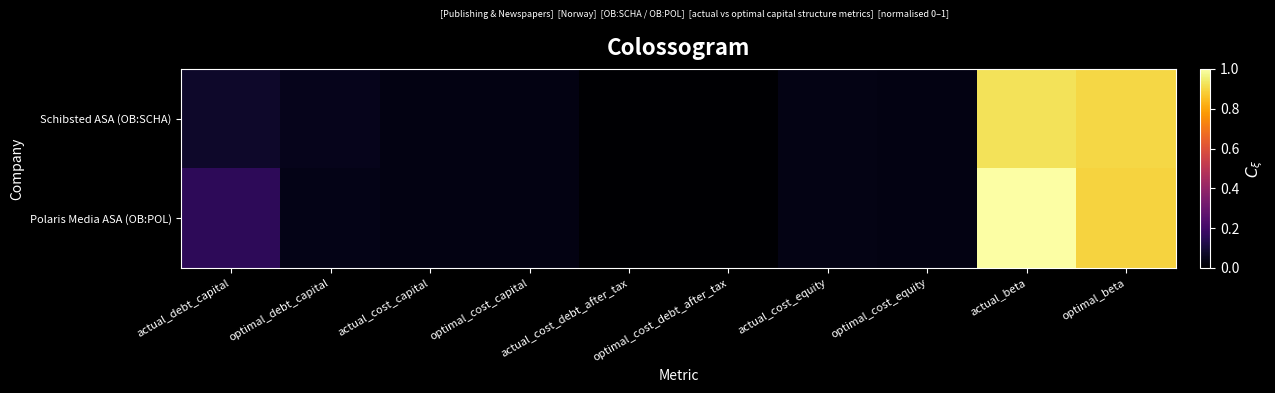

Reading left to right, transcribe all the data shown in this chart.

Schibsted ASA (OB:SCHA): actual_debt_capital=0.1	optimal_debt_capital=0.0	actual_cost_capital=0.0	optimal_cost_capital=0.0	actual_cost_debt_after_tax=0.0	optimal_cost_debt_after_tax=0.0	actual_cost_equity=0.0	optimal_cost_equity=0.0	actual_beta=0.9	optimal_beta=0.9
Polaris Media ASA (OB:POL): actual_debt_capital=0.2	optimal_debt_capital=0.0	actual_cost_capital=0.0	optimal_cost_capital=0.0	actual_cost_debt_after_tax=0.0	optimal_cost_debt_after_tax=0.0	actual_cost_equity=0.0	optimal_cost_equity=0.0	actual_beta=1.0	optimal_beta=0.9